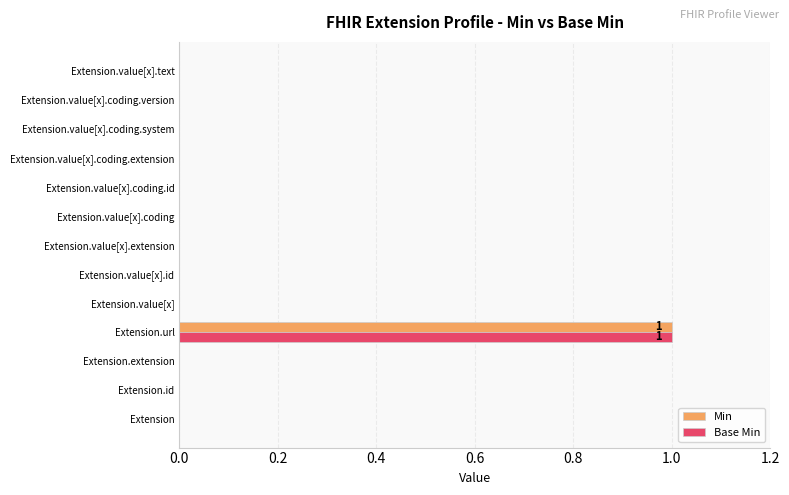

At which category is the sum across all series the highest?

Extension.url